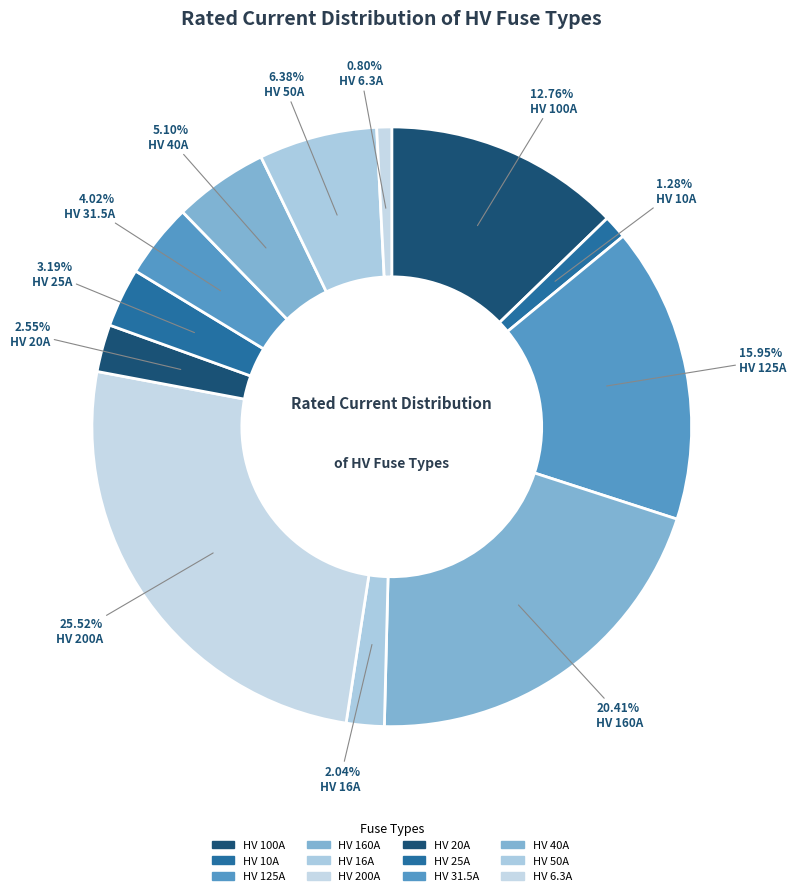

To the nearest percent, what portion does HV 16A represent?

2%